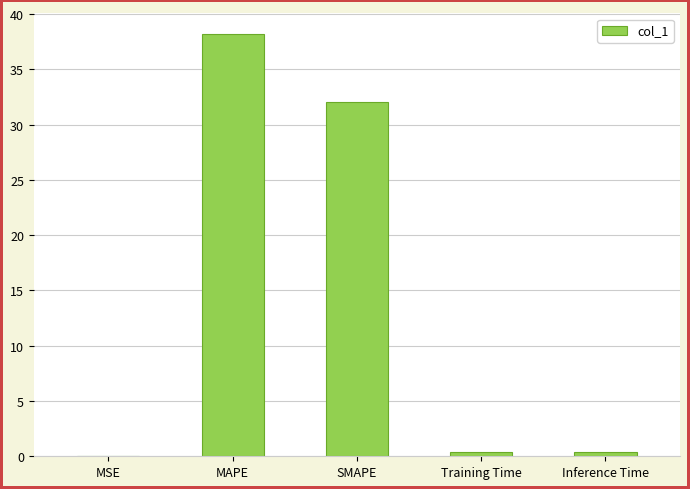

The chart shows a value of 47.6 at SMAPE. True or false?

False